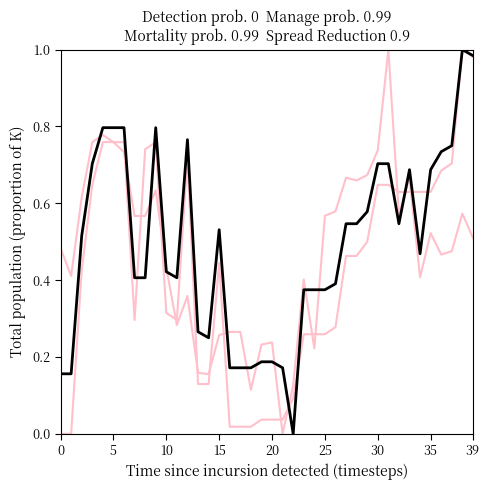

Does the chart display data point markers on the line(s)?

No